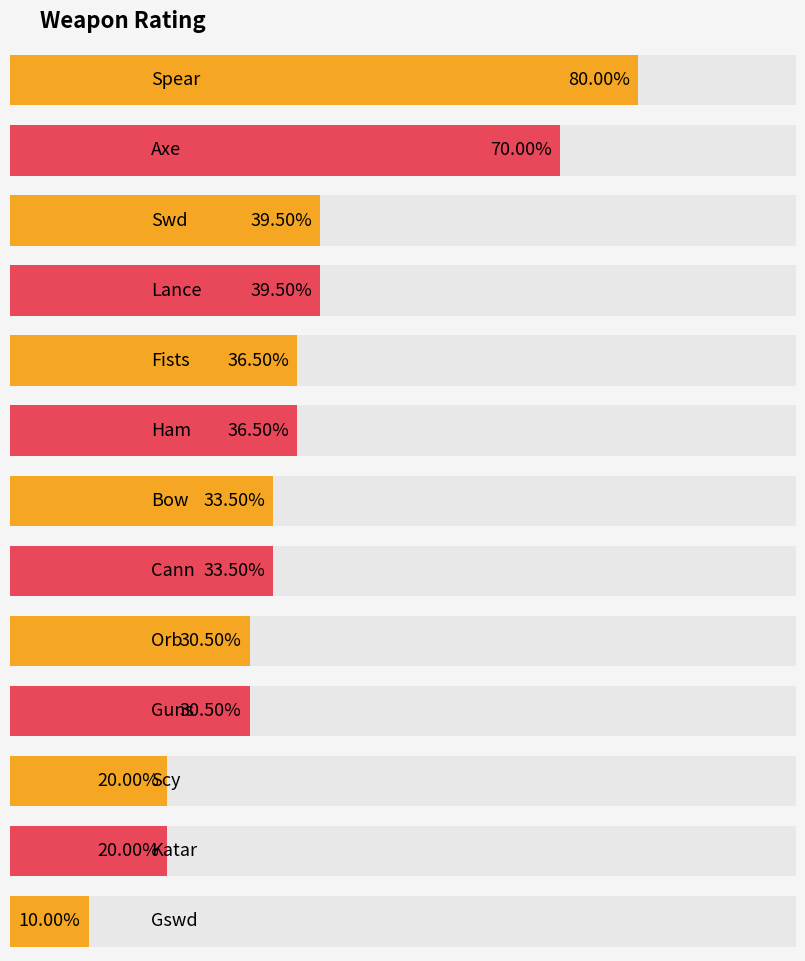

Rank the categories by value from lowest to highest.

Gswd, Scy, Katar, Orb, Guns, Bow, Cann, Fists, Ham, Swd, Lance, Axe, Spear